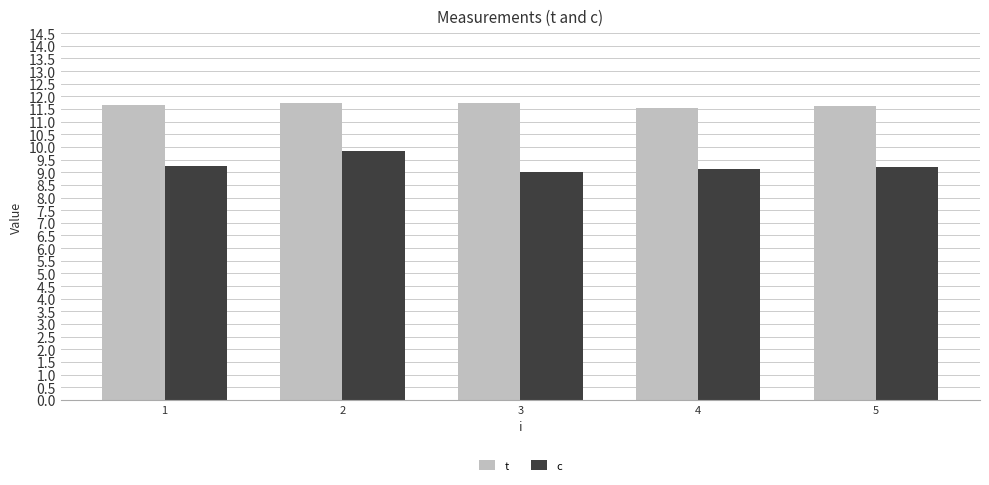

True or false: c has a value of 2.8 at 3.

False